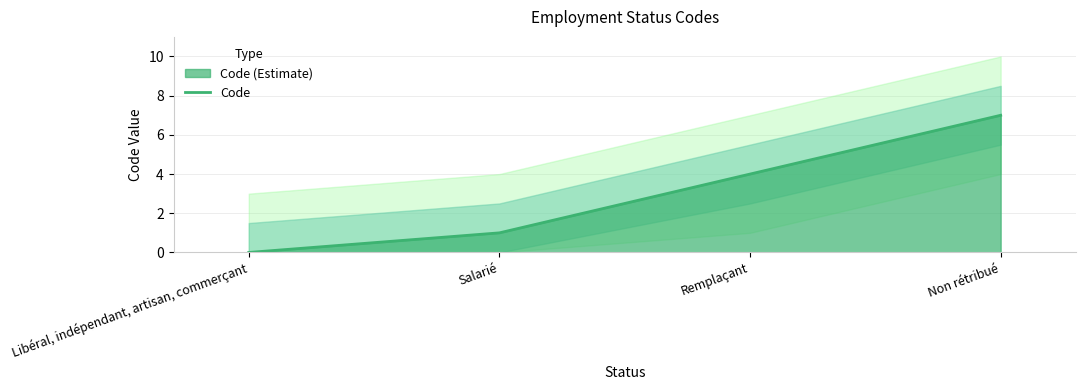

What is the difference between the values at Salarié and Remplaçant?

3